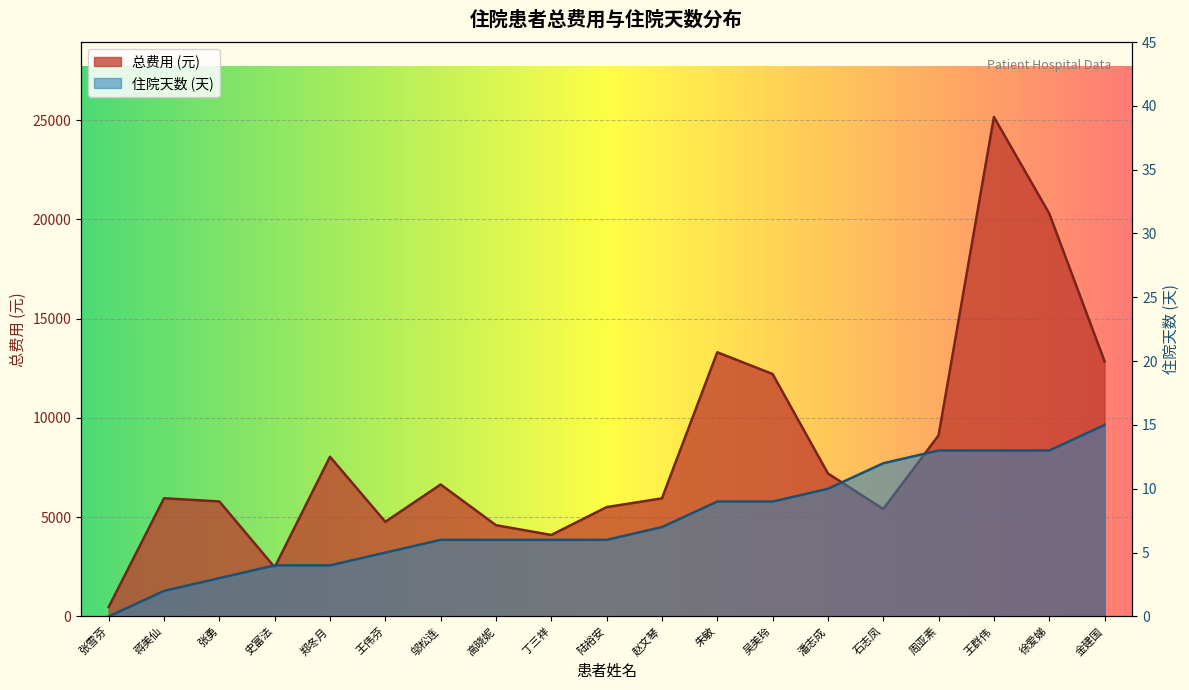

Reading left to right, list all the values displayed in this chart.

总费用: 张雪芬=476.3	蒋美仙=5953.2	张勇=5792.1	史富法=2477.3	郑冬月=8044.8	王伟芬=4766.8	邬松连=6647.9	高晓妮=4597.0	丁三祥=4104.1	陆裕安=5507.5	赵文琴=5949.6	朱敏=13308.0	吴美玲=12213.9	潘志成=7202.8	石志凤=5410.5	周亚素=9123.7	王群伟=25164.0	徐爱娣=20300.2	金建国=12853.4
住院天数: 张雪芬=0.0	蒋美仙=2.0	张勇=3.0	史富法=4.0	郑冬月=4.0	王伟芬=5.0	邬松连=6.0	高晓妮=6.0	丁三祥=6.0	陆裕安=6.0	赵文琴=7.0	朱敏=9.0	吴美玲=9.0	潘志成=10.0	石志凤=12.0	周亚素=13.0	王群伟=13.0	徐爱娣=13.0	金建国=15.0